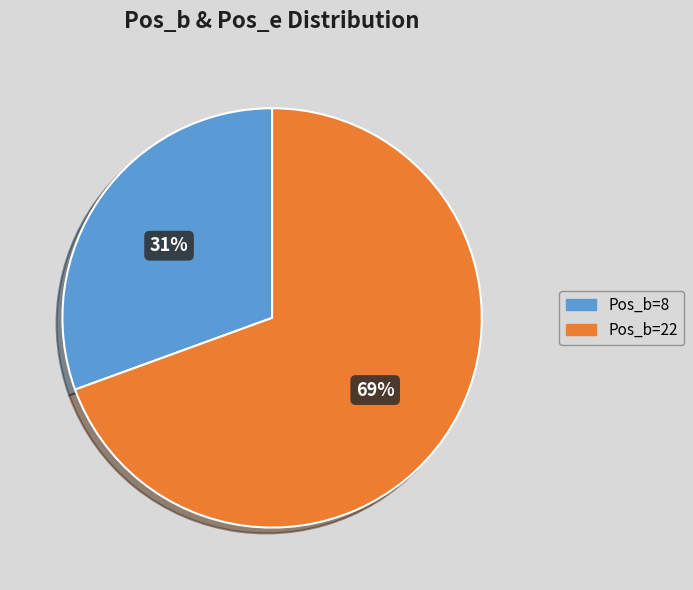

Does any single category account for the majority?

Yes